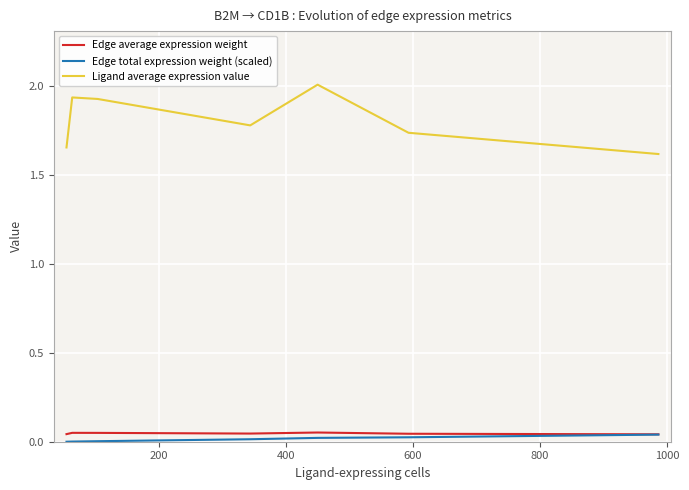

True or false: Edge total expression weight (scaled) and Ligand average expression value cross at least once.

False